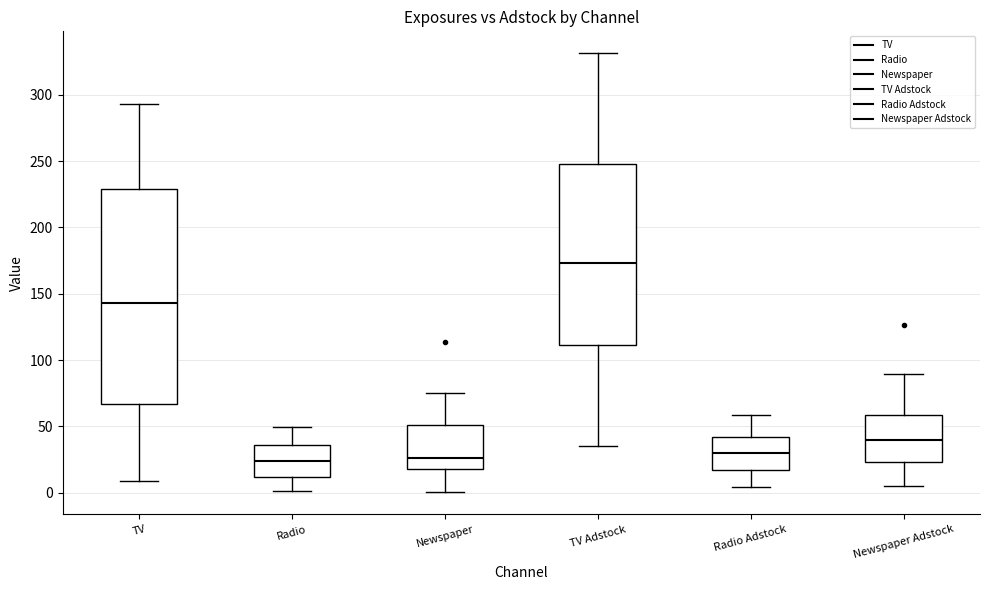

Where is the lower edge of the box for Newspaper on the y-axis? The values are not printed on the chart, so give them approximately, as read against the axis.

20